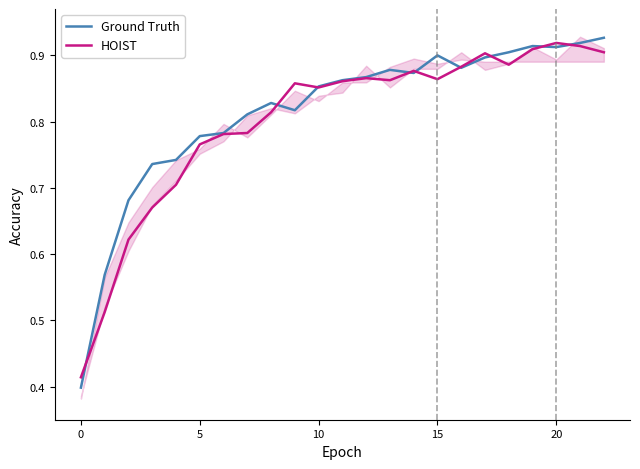

Rank the series by their maximum value, from highest to lowest.

Ground Truth, HOIST